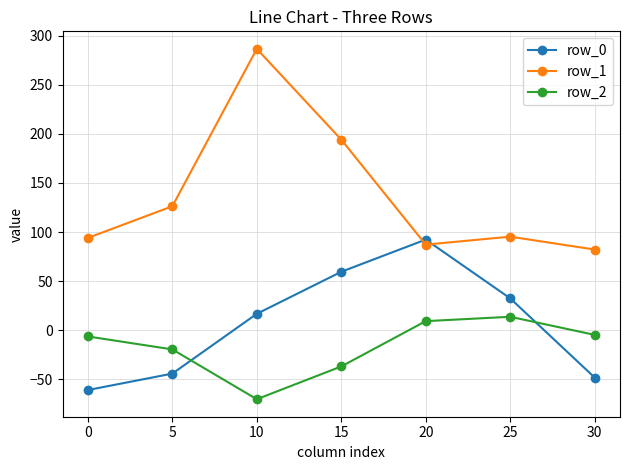

Where is row_1 nearest to the value 184?

15